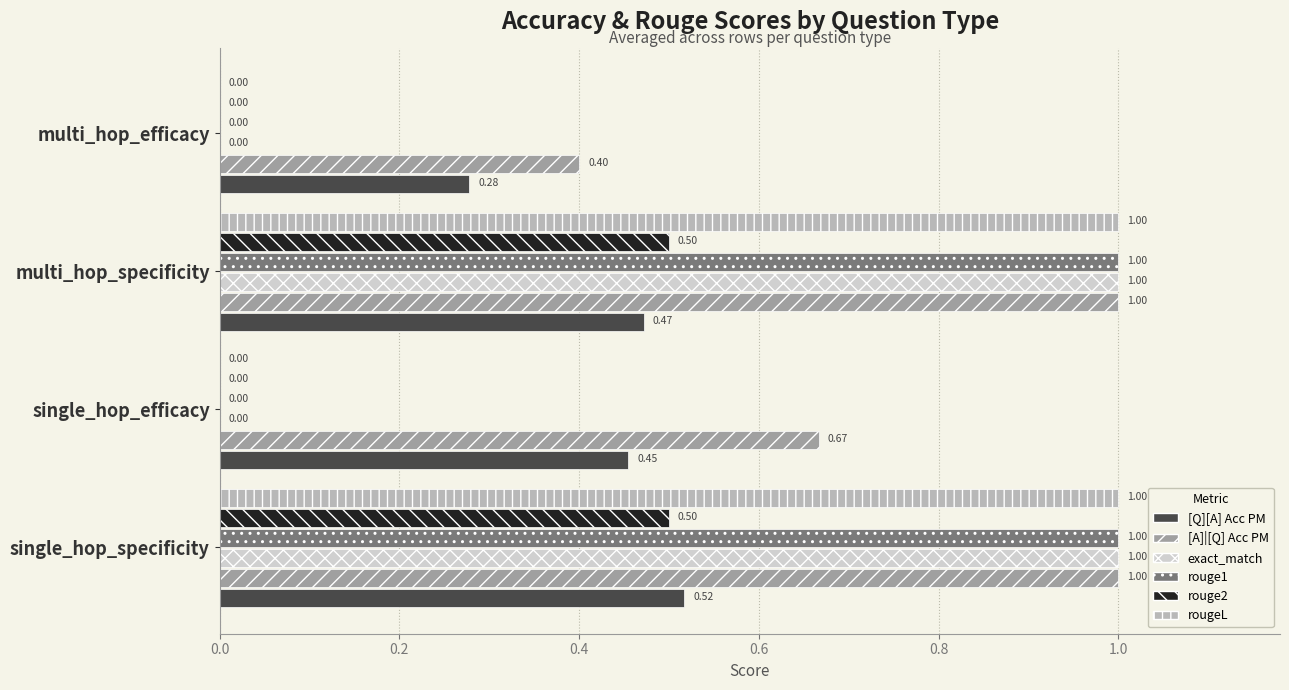

Which series has the largest total across all categories?

[A]|[Q] Acc PM